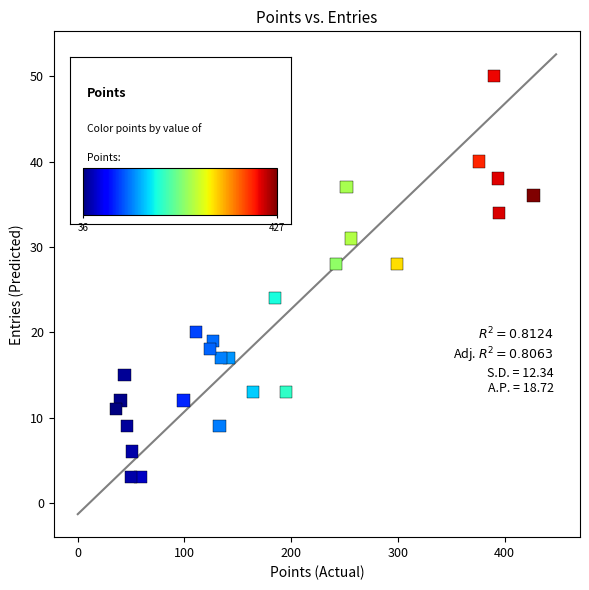

What is the range of Y values (max minus min)?

47